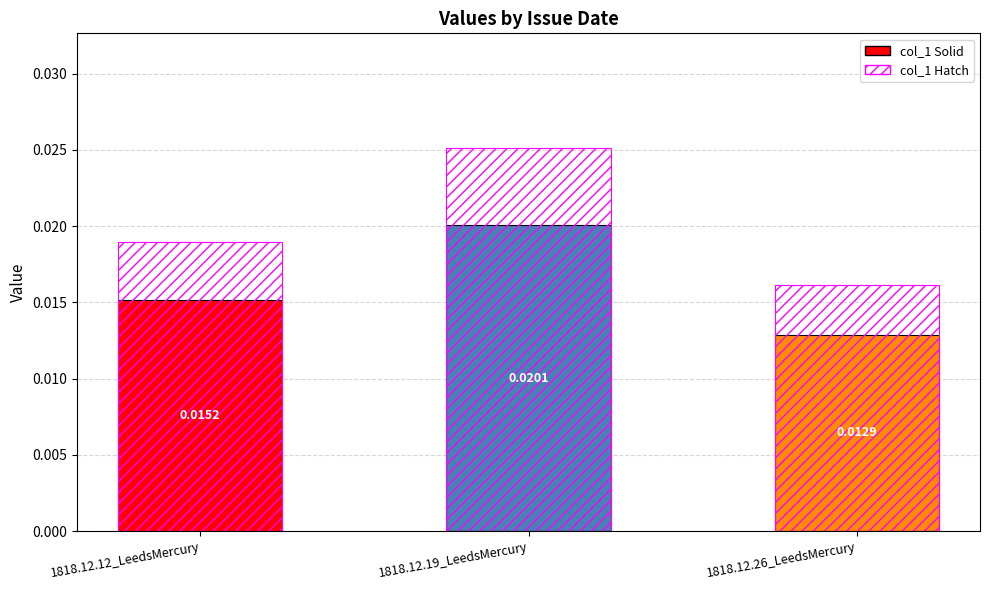

Rank the categories by col_1 value from lowest to highest.

1818.12.26_LeedsMercury, 1818.12.12_LeedsMercury, 1818.12.19_LeedsMercury